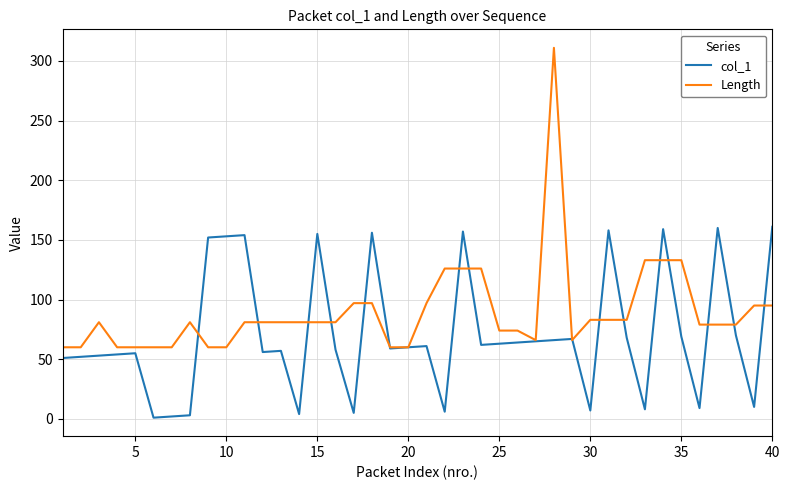

What is the highest value of the Length series?

311